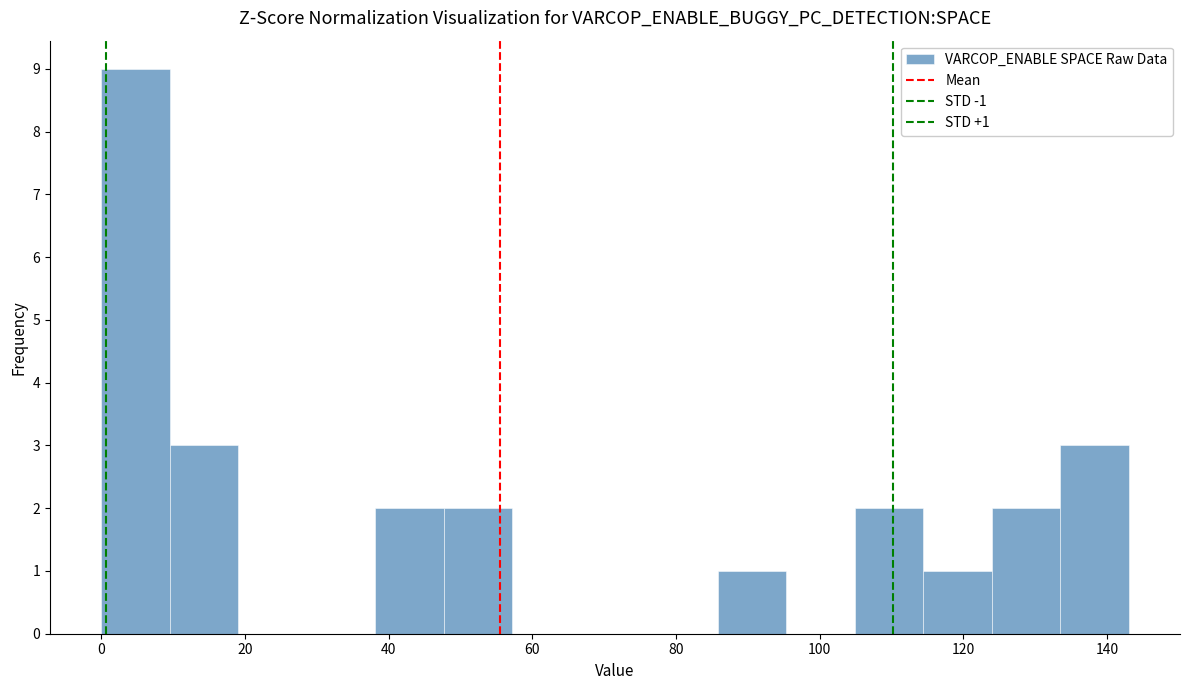

Over which range of the x-axis is the bar tallest?

0 to 10